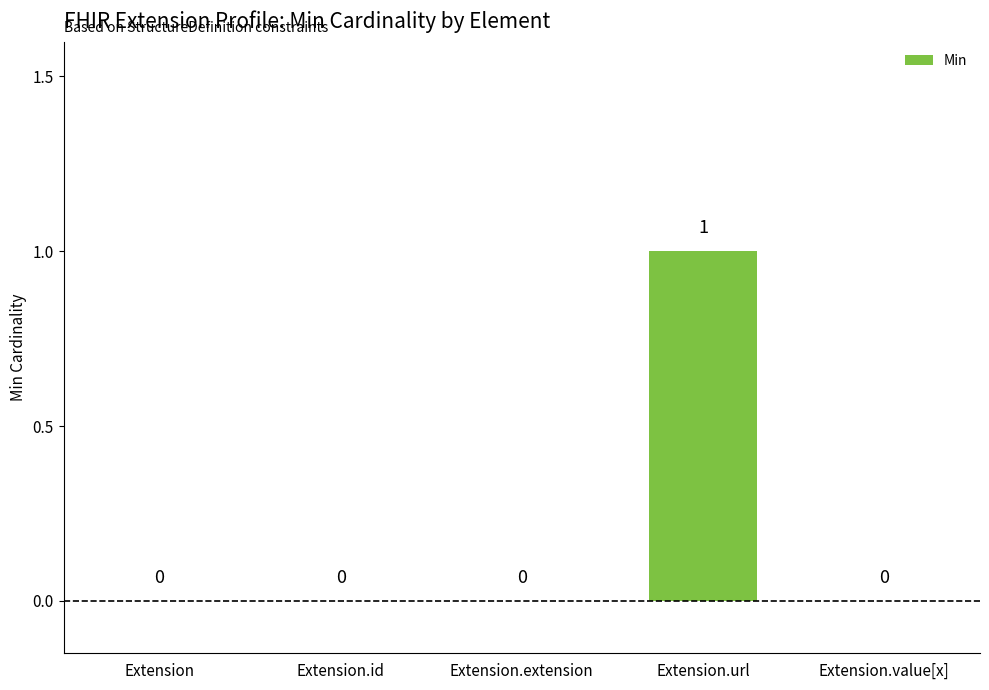

How many data points are above 0?

1